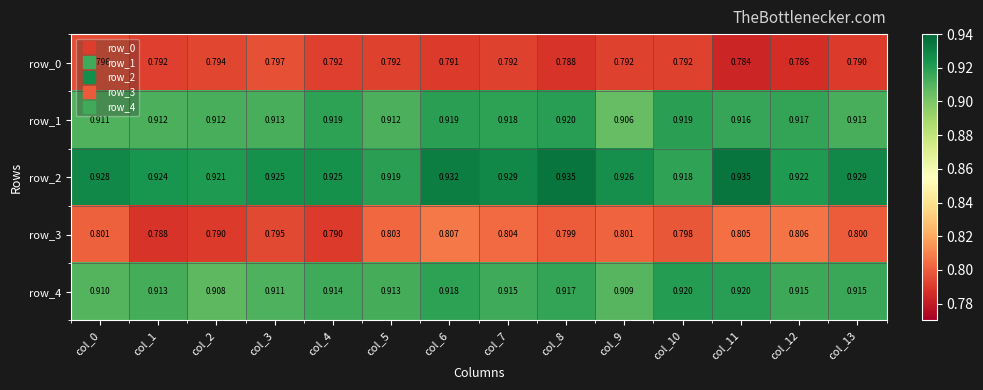

Is the value of row_3 at col_13 greater than the value of row_4 at col_5?

No